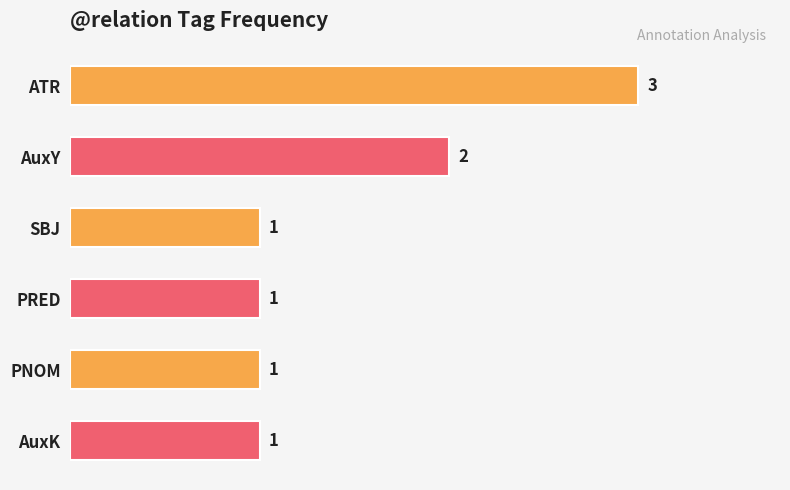

What is the greatest value displayed?

3